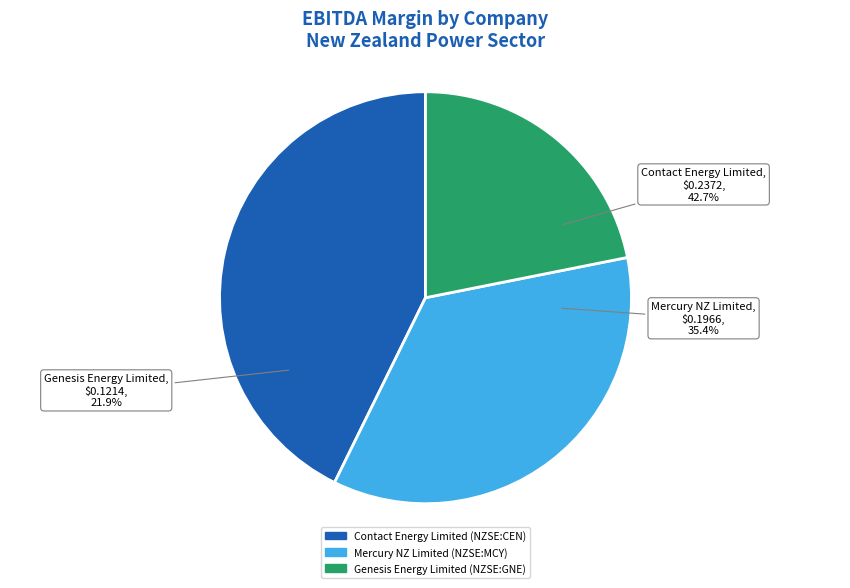

What percentage is the Contact Energy Limited (NZSE:CEN) slice, to the nearest percent?

43%